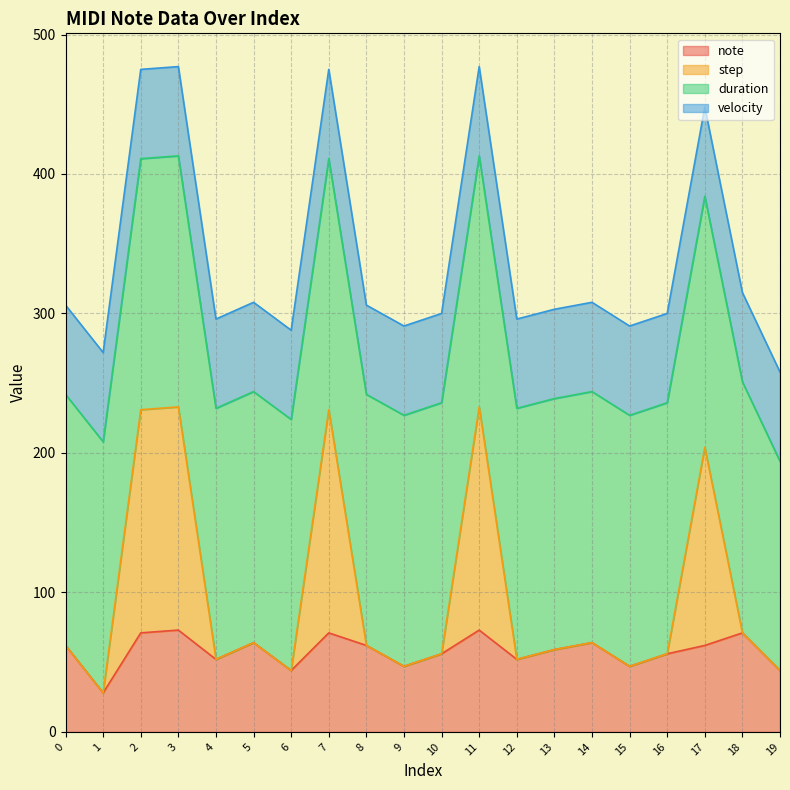

Does the chart have visible grid lines?

Yes